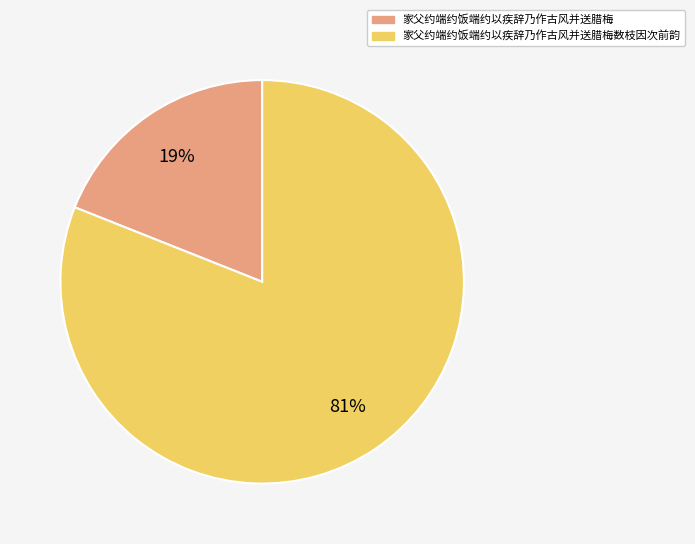

True or false: 家父约端约饭端约以疾辞乃作古风并送腊梅数枝因次前韵 accounts for 81% of the total.

True